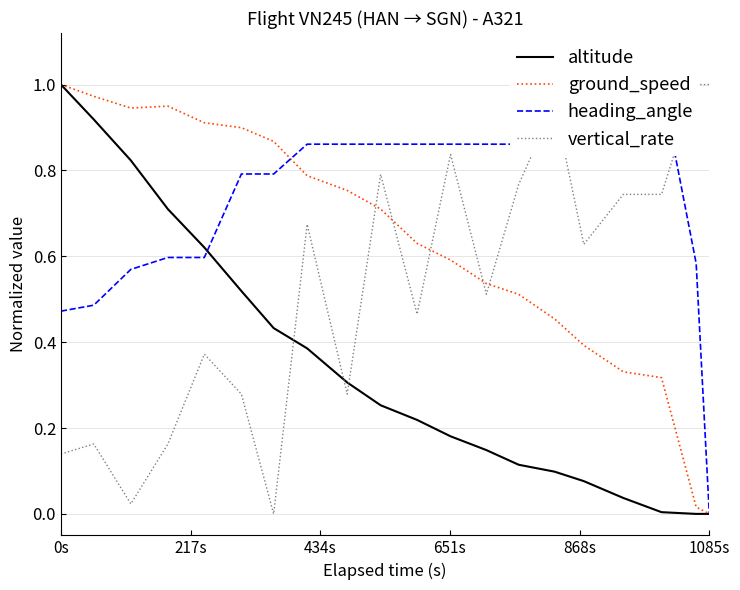

What are all the series names shown in the legend?

altitude, ground_speed, heading_angle, vertical_rate